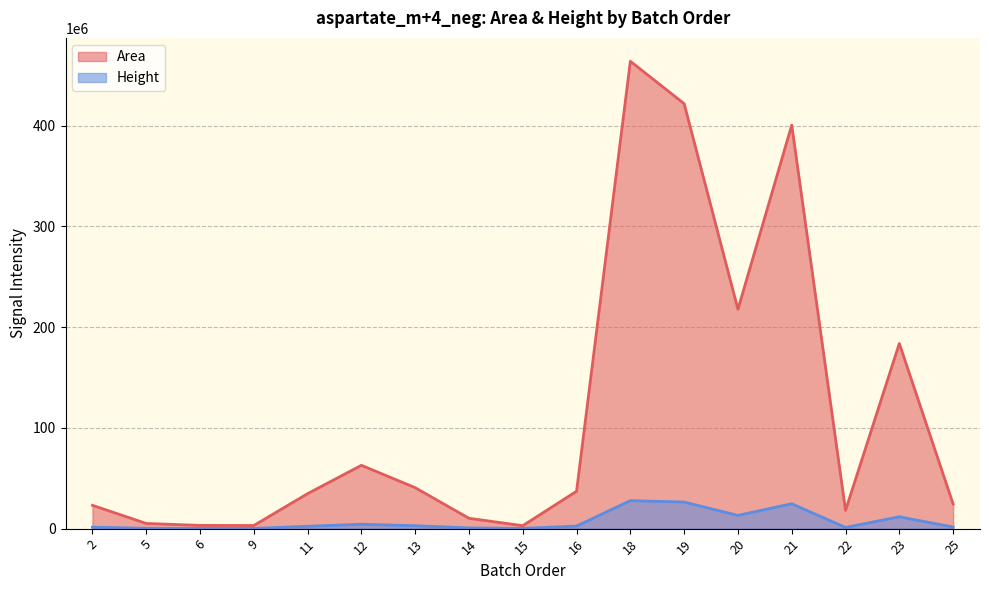

Where is the first local minimum for Height?

9